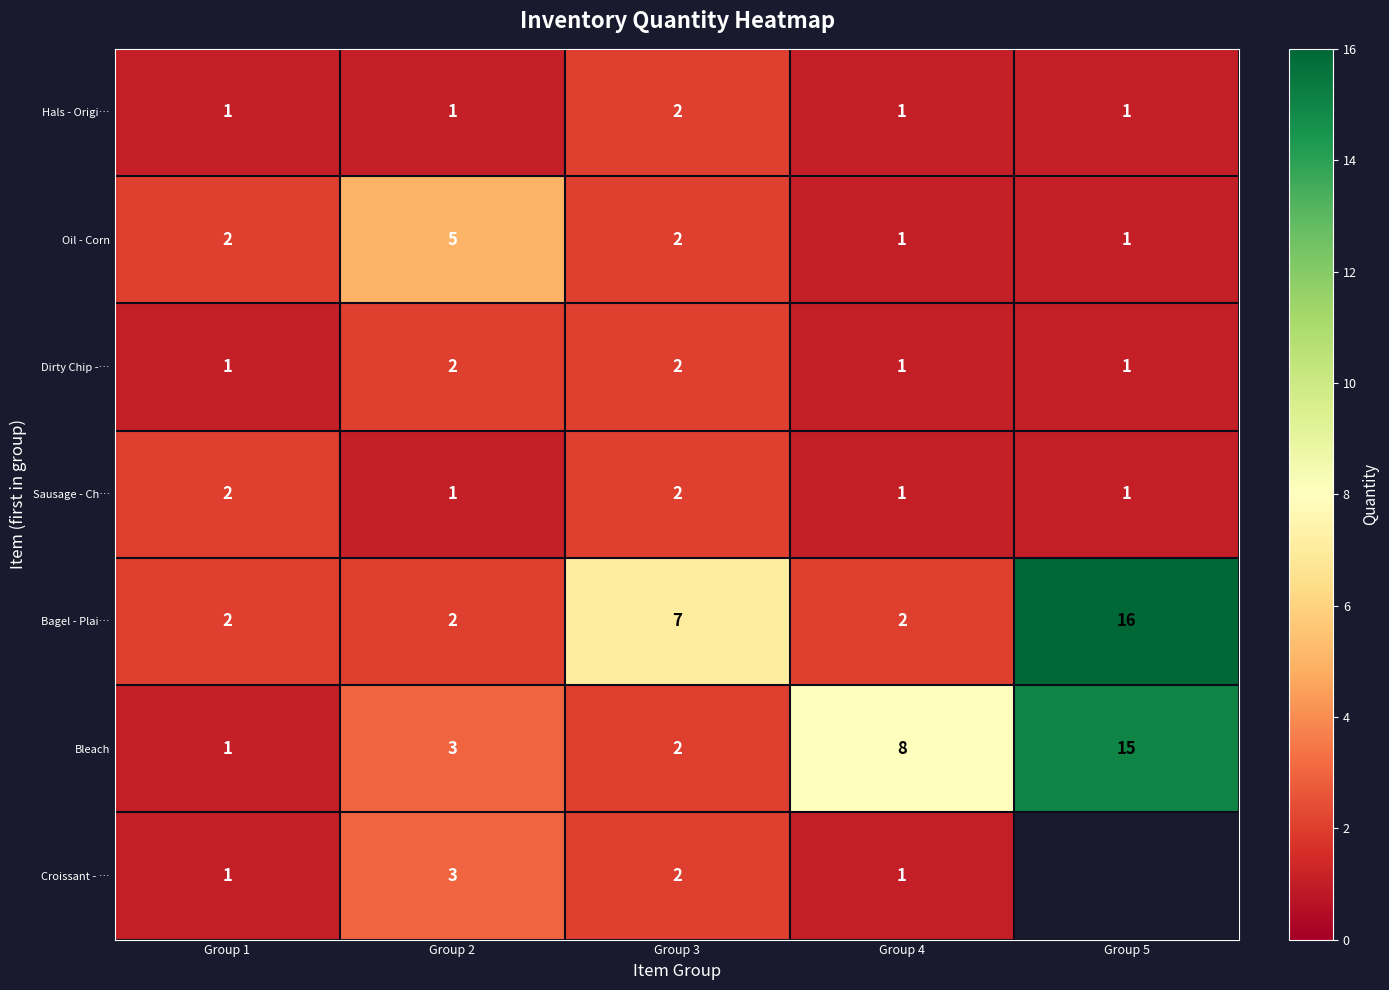

True or false: Oil - Corn has a value of 2 at Group 4.

False